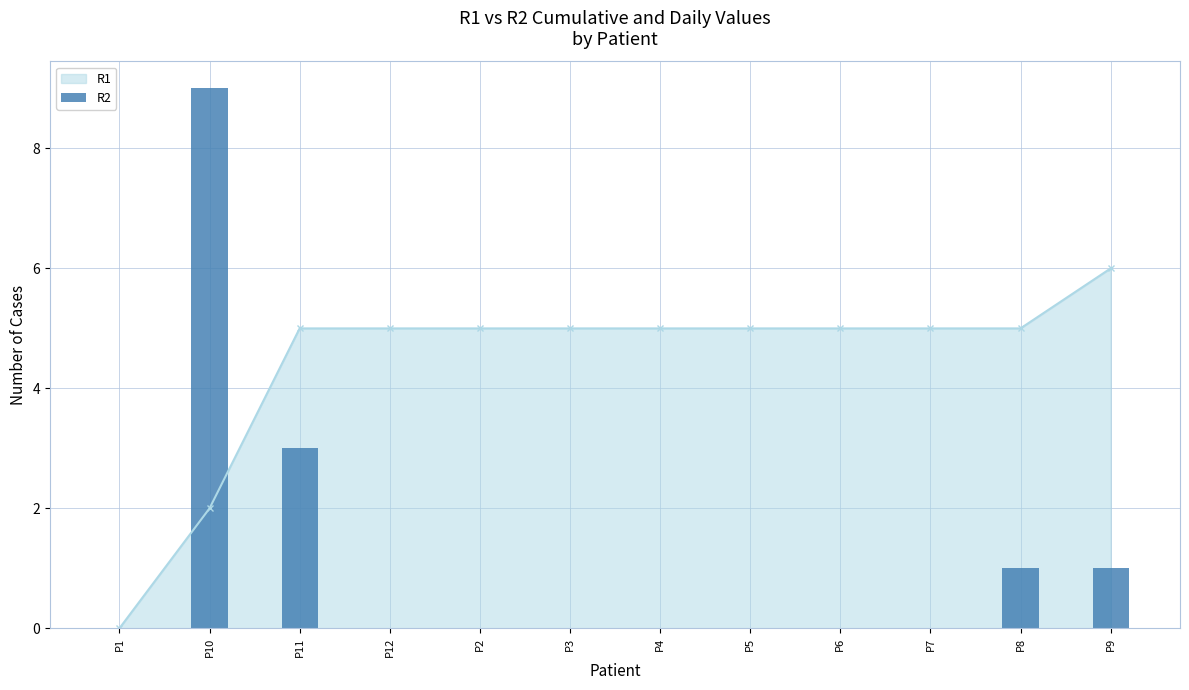

Reading right to left, what are all the values shown in this chart?

1	1	0	0	0	0	0	0	0	3	9	0